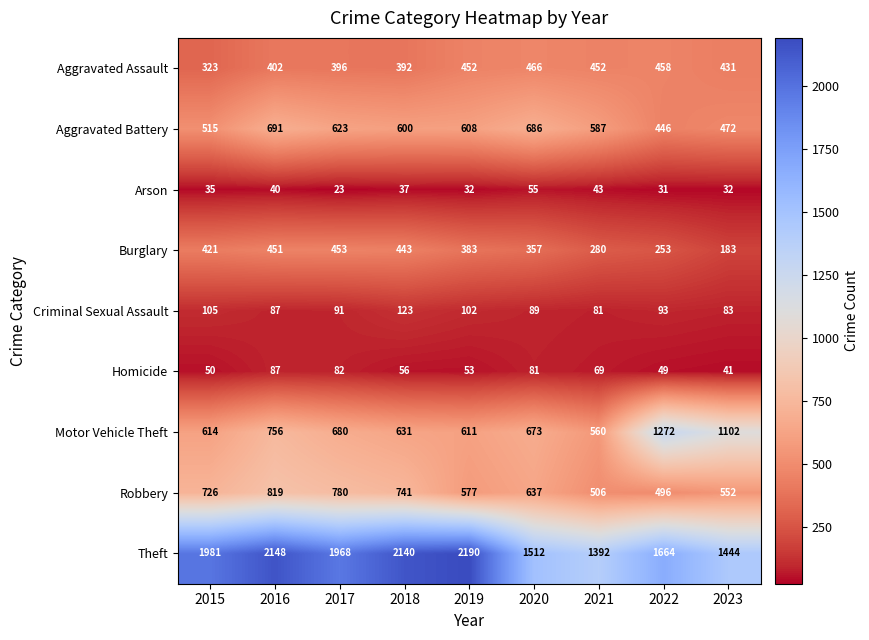

At how many categories does at least one series exceed 632?

9